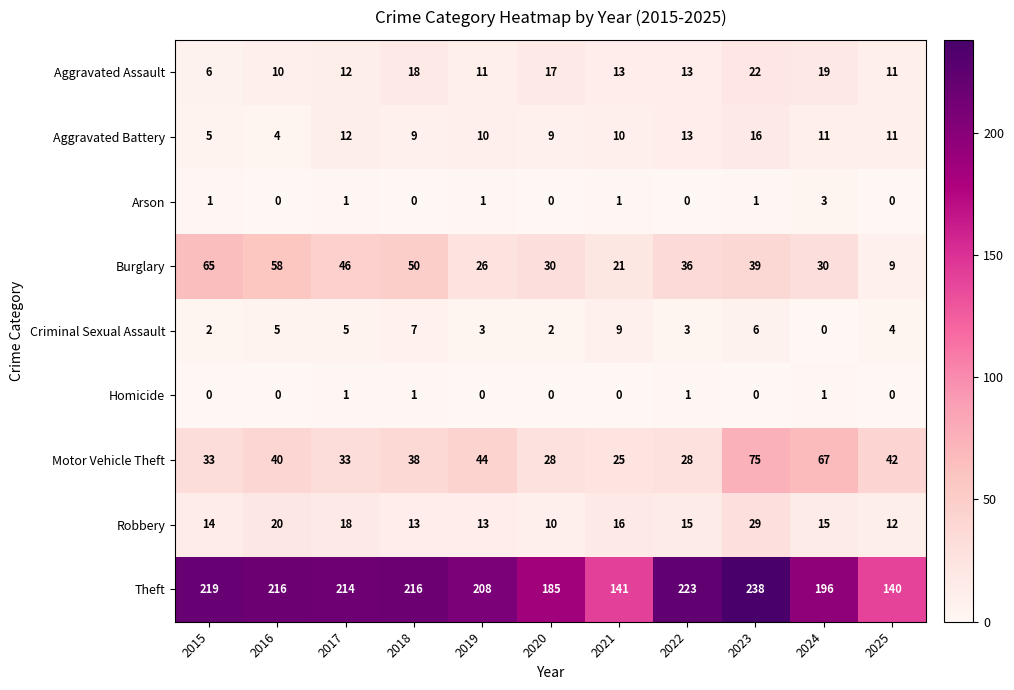

What value does the Robbery series have at 2020?

10